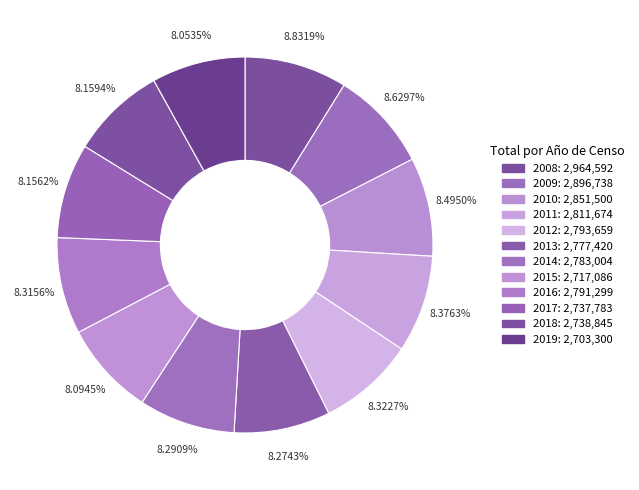

Approximately how many times larger is the value at 2008 compared to 2018?

1.1